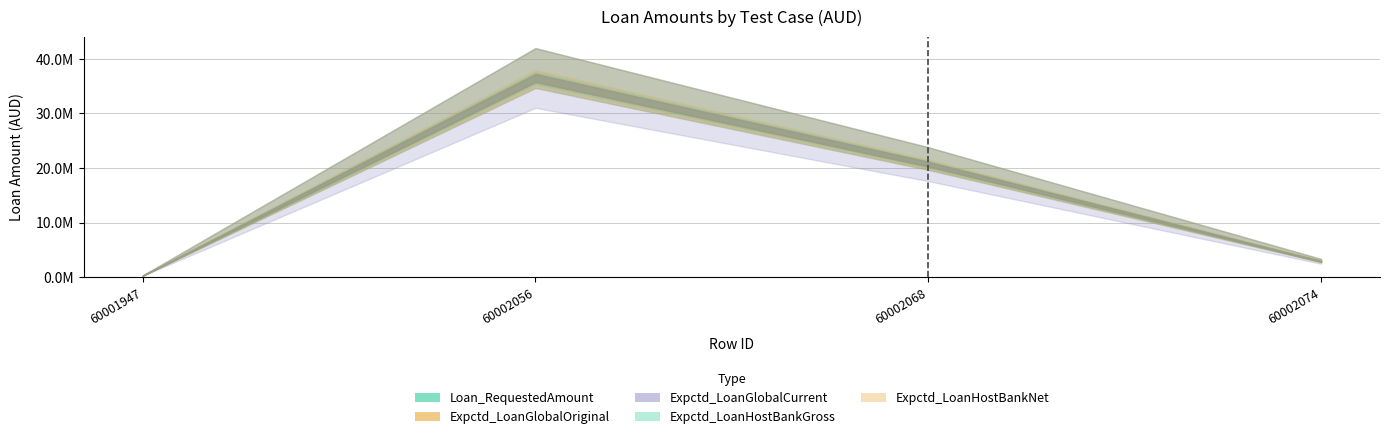

True or false: Loan_RequestedAmount and Expctd_LoanHostBankGross cross at least once.

False